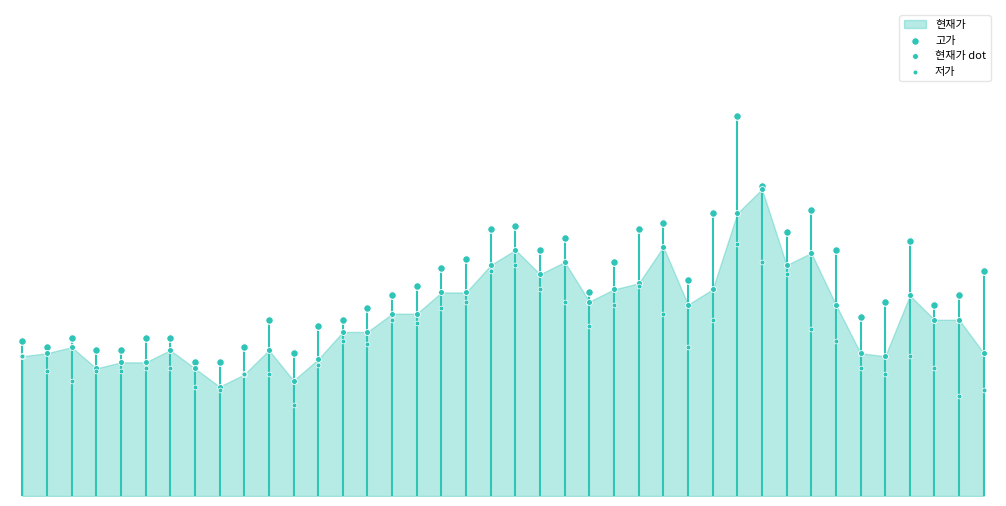

Which series contains the highest Y value?

고가